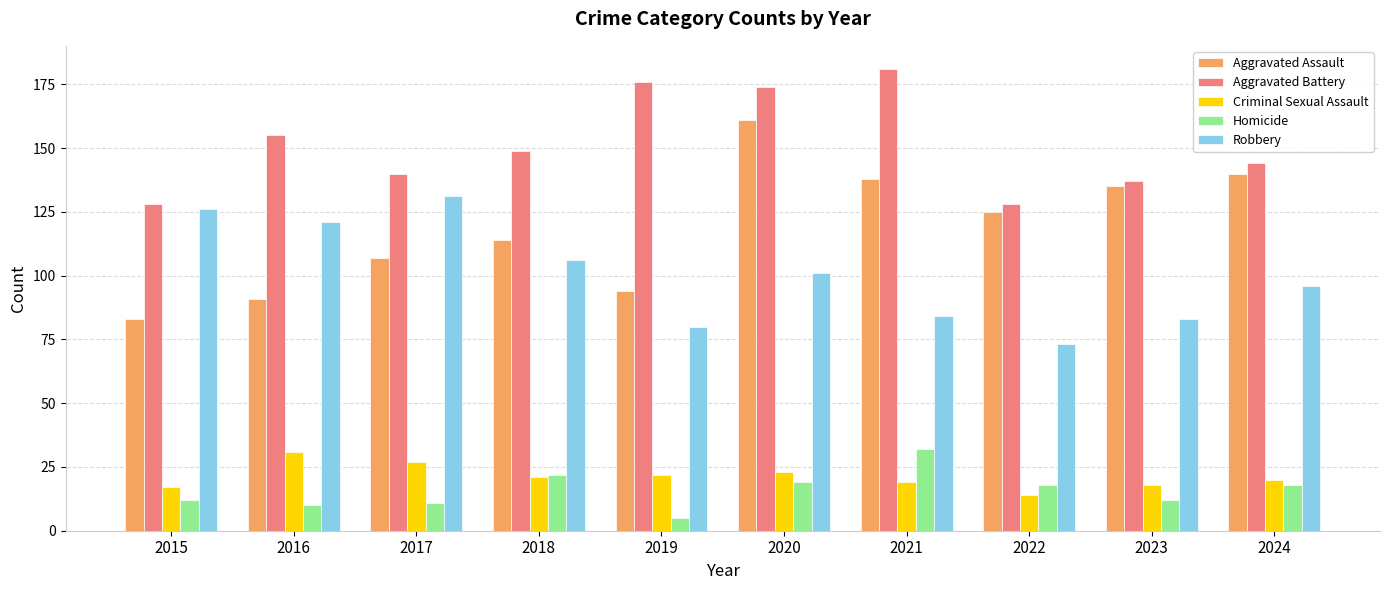

How many groups of bars are there?

10